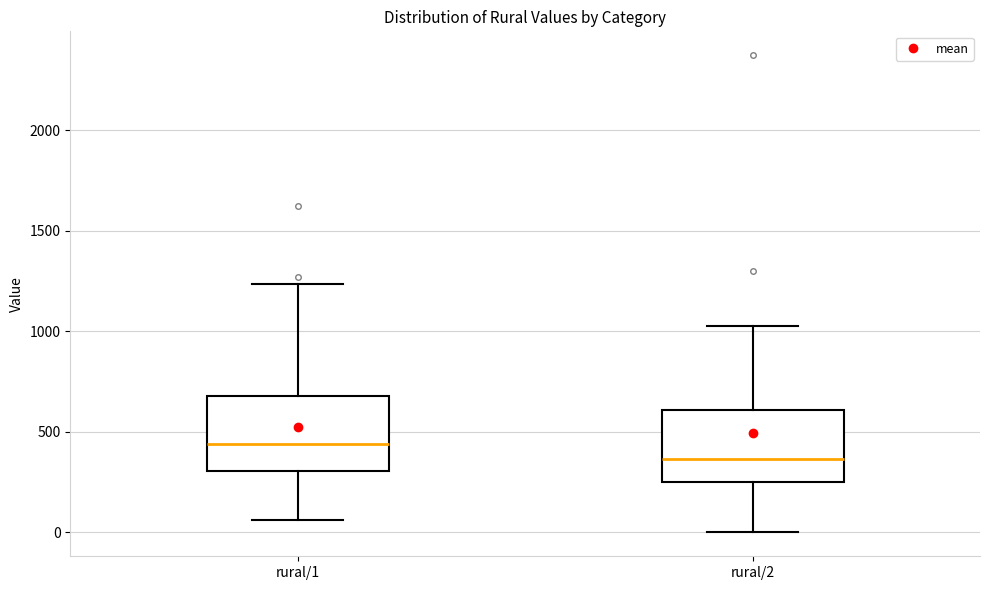

Reading left to right, read every box against the y-axis: the position of its median line, the range the box covers, and the ends of its whiskers. The values are not printed on the chart, so give them approximately, as read against the axis.

rural/1: median 450, box 300 to 700, whiskers 50 to 1250
rural/2: median 350, box 250 to 600, whiskers 0 to 1050